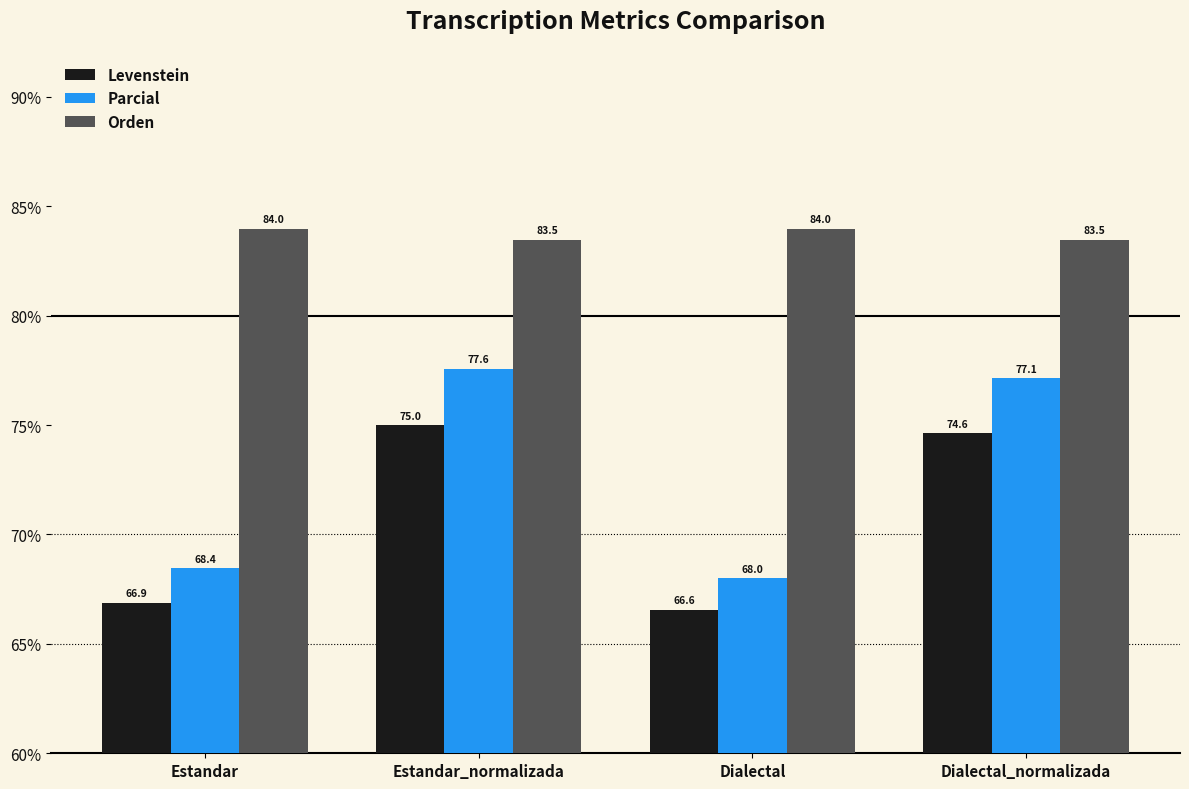

Reading left to right, list all the values displayed in this chart.

Levenstein: Estandar=66.9	Estandar_normalizada=75.0	Dialectal=66.6	Dialectal_normalizada=74.6
Parcial: Estandar=68.4	Estandar_normalizada=77.6	Dialectal=68.0	Dialectal_normalizada=77.1
Orden: Estandar=84.0	Estandar_normalizada=83.5	Dialectal=84.0	Dialectal_normalizada=83.5